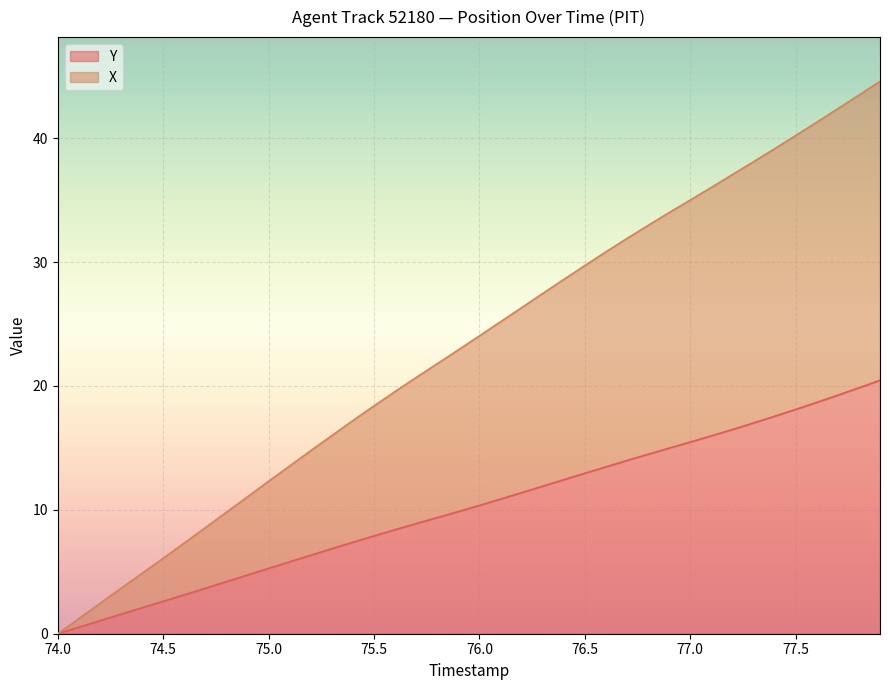

At how many categories does at least one series exceed 1?

39